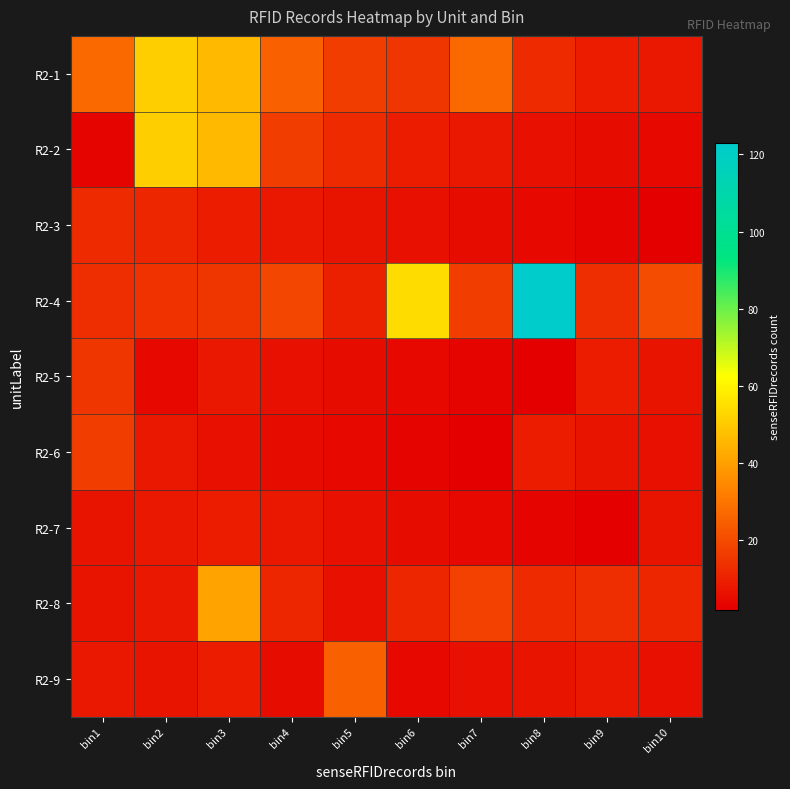

How many categories are shown in the chart?

10